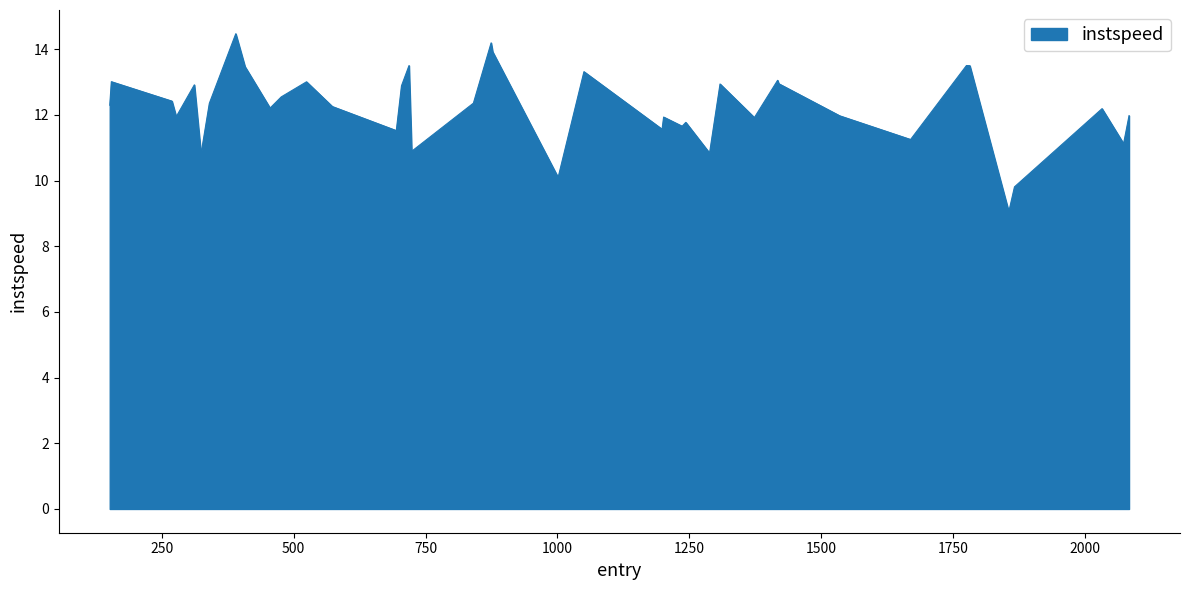

What is the smallest value displayed?

9.1